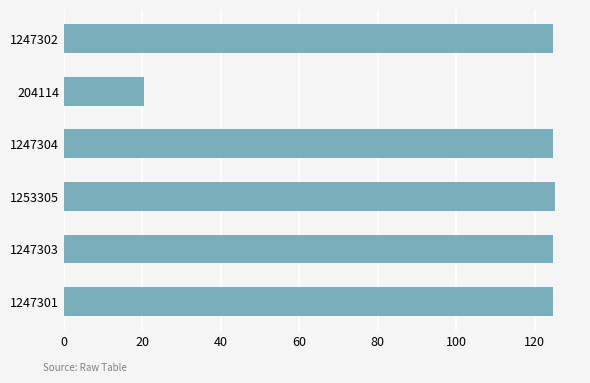

What is the difference between the second highest and minimum values?

104.3